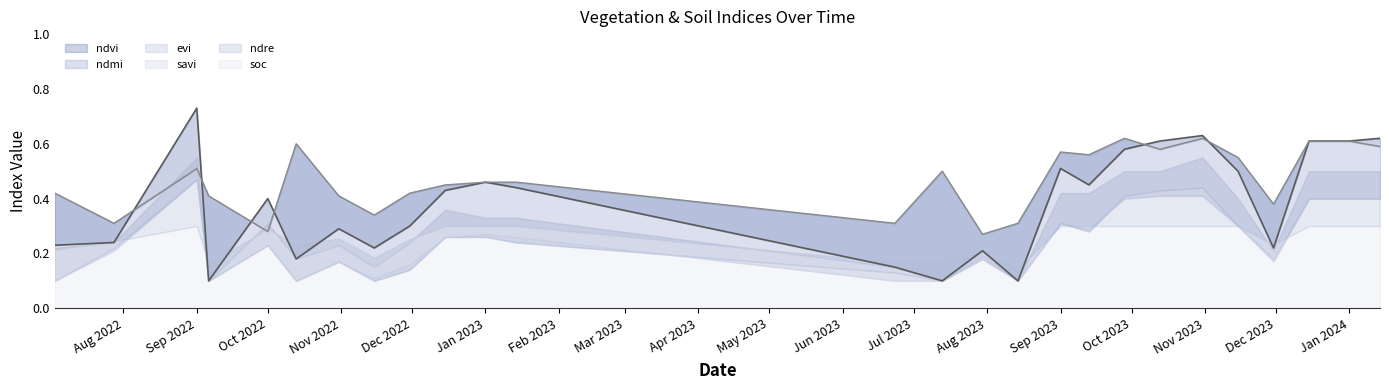

What is the difference between the second highest and minimum values in the savi series?

0.3